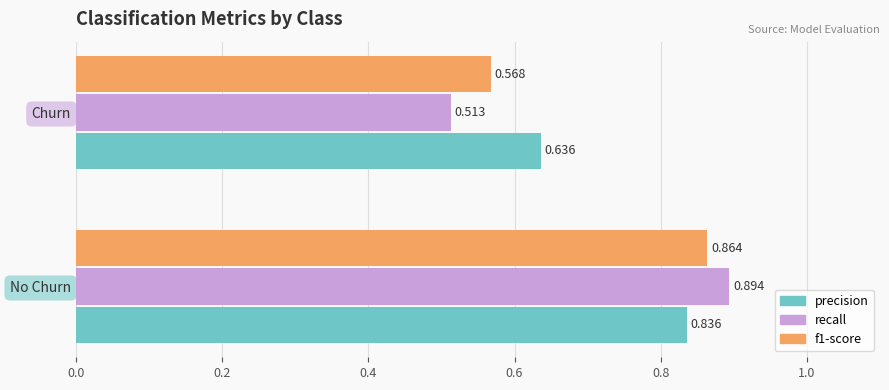

What is the sum of all f1-score values?

1.4